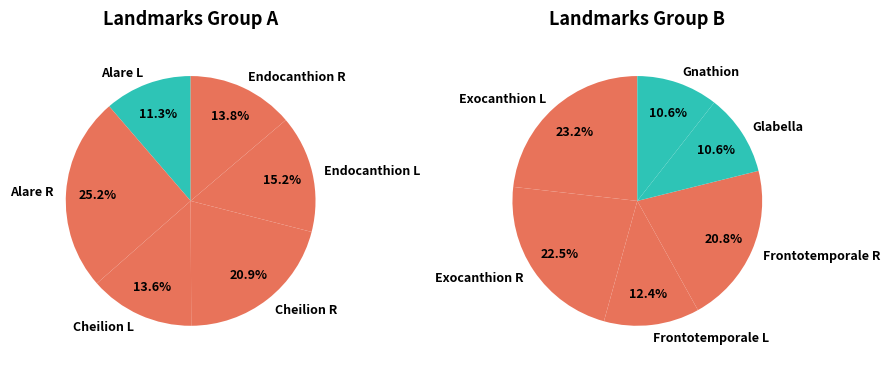

Does Endocanthion R represent more than half of the total?

No